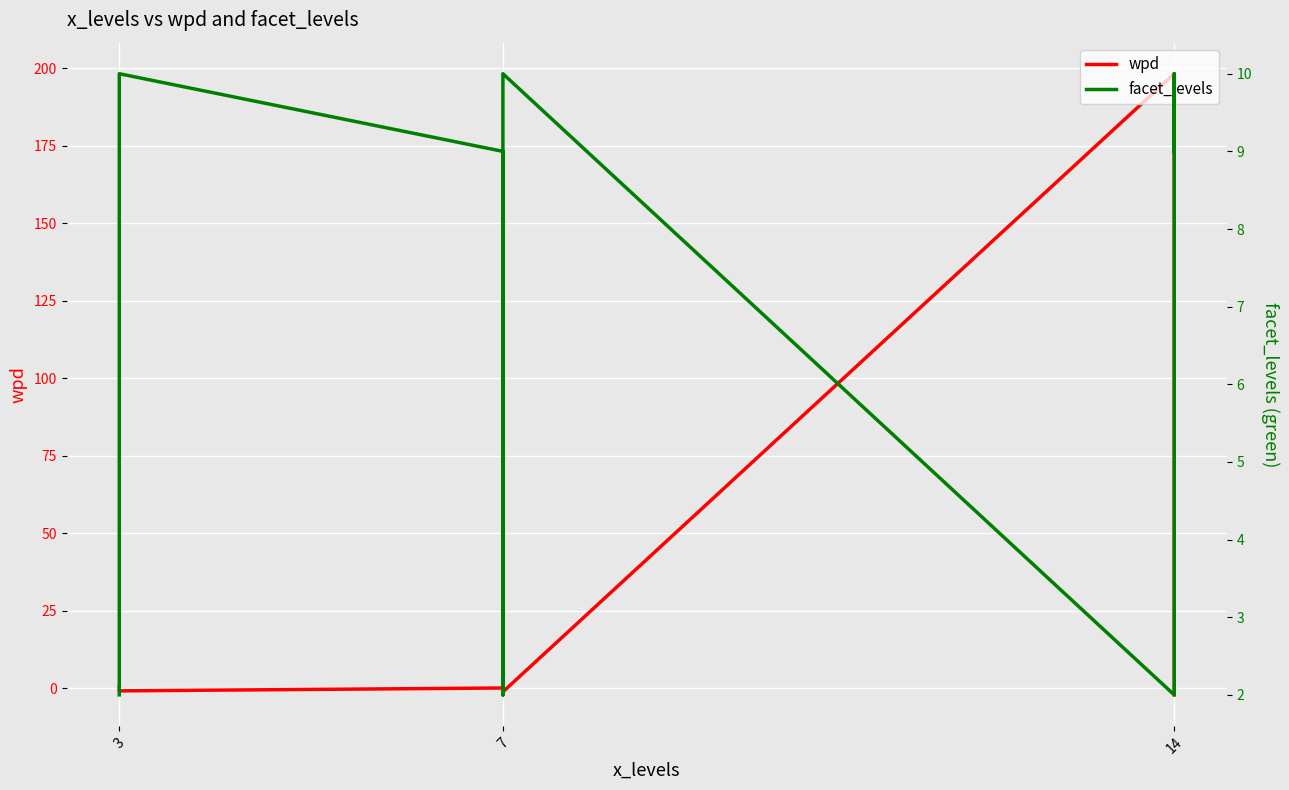

Is it true that facet_levels equals 2.9 at 7?

False